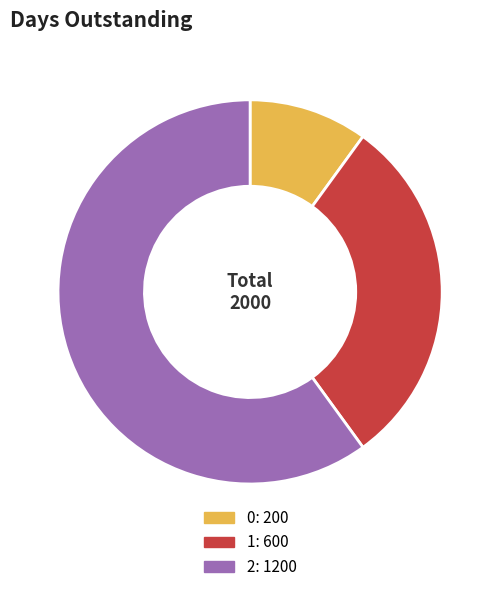

Do 0: 200 and 2: 1200 together represent more than half of the pie?

Yes